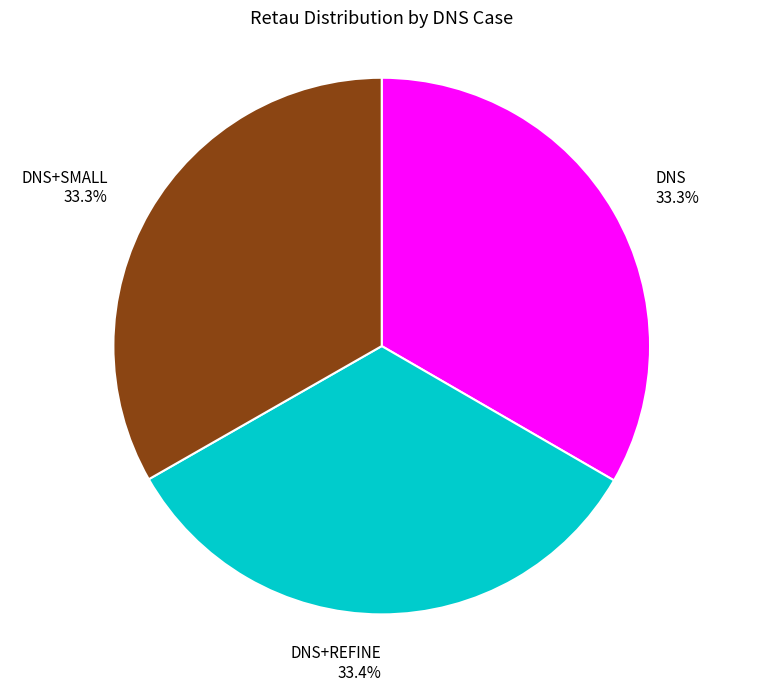

Is there a majority slice in this chart?

No